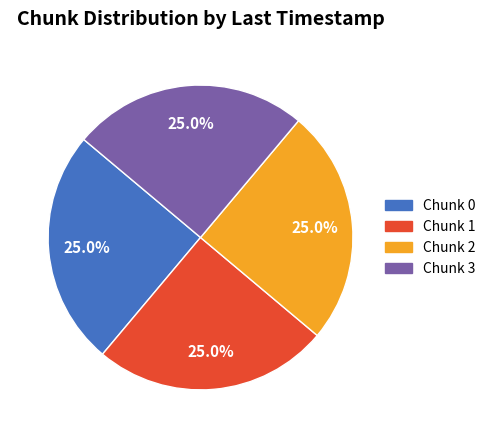

What portion of the pie excludes Chunk 1?

75.0%